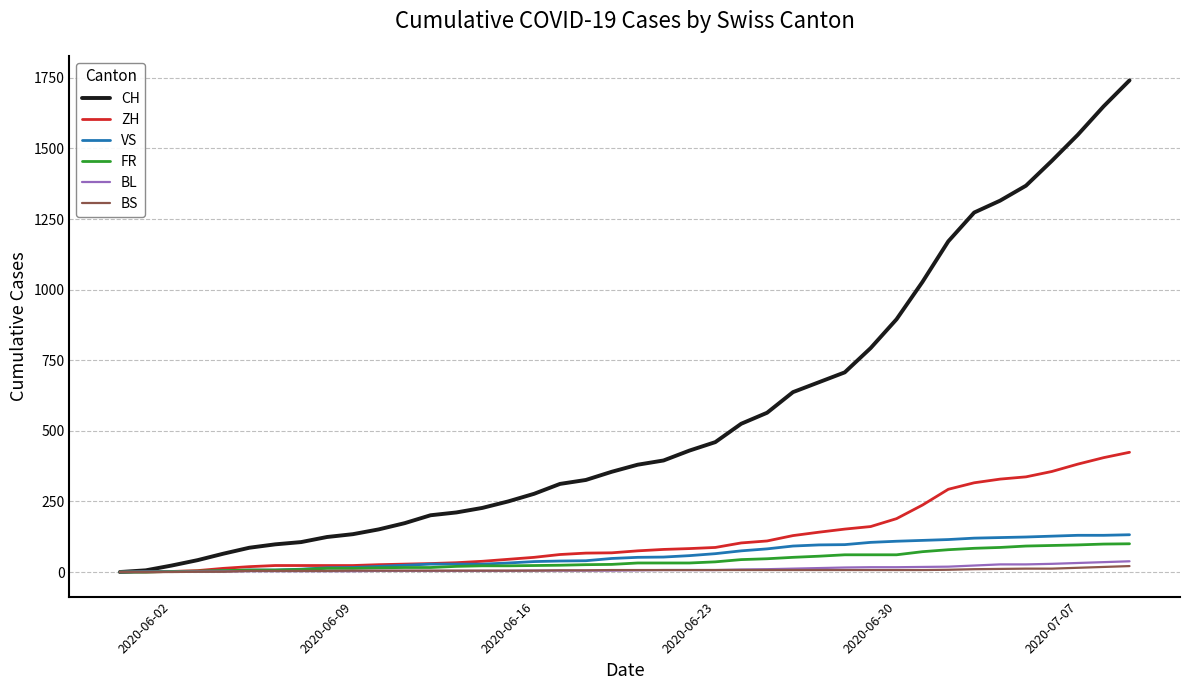

Which series has the largest total across all categories?

CH